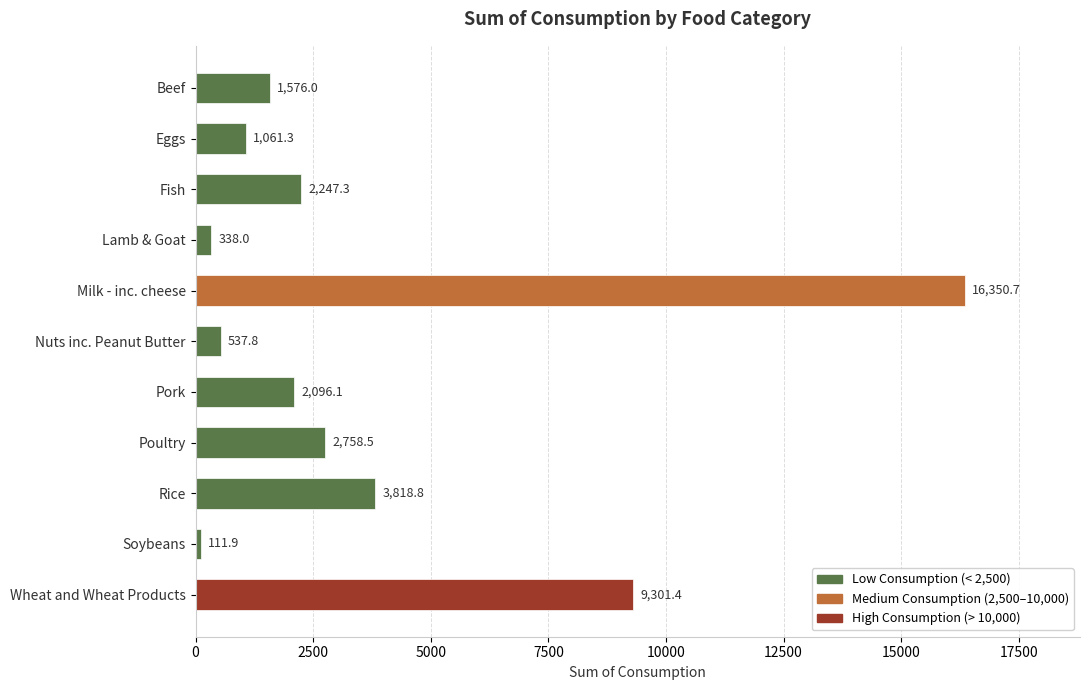

List the labels in order of value, largest first.

Milk - inc. cheese, Wheat and Wheat Products, Rice, Poultry, Fish, Pork, Beef, Eggs, Nuts inc. Peanut Butter, Lamb & Goat, Soybeans